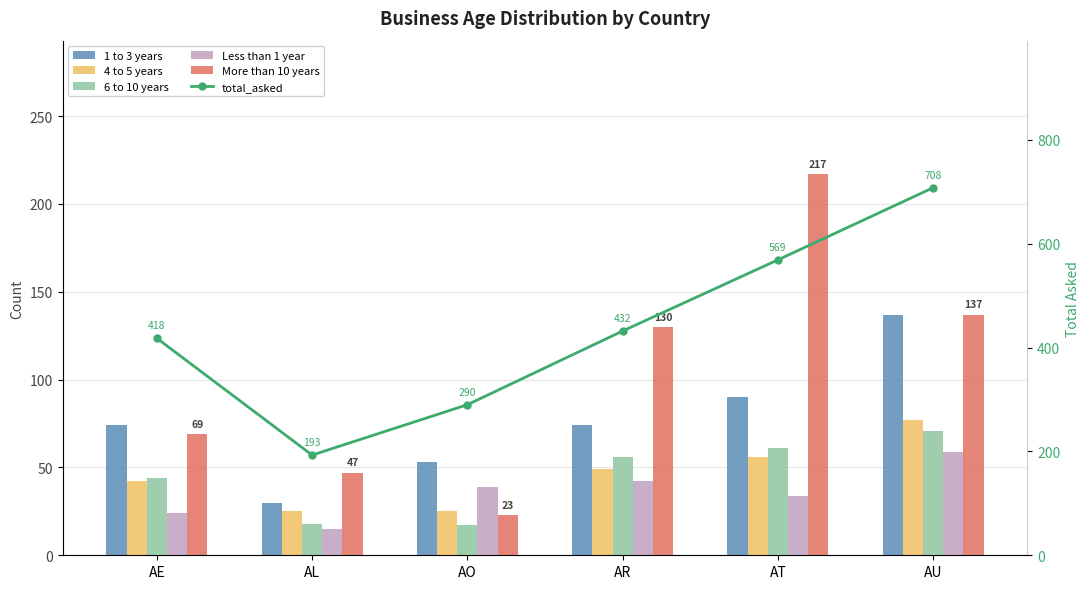

What is the difference between the Less than 1 year values at AE and AR?

18